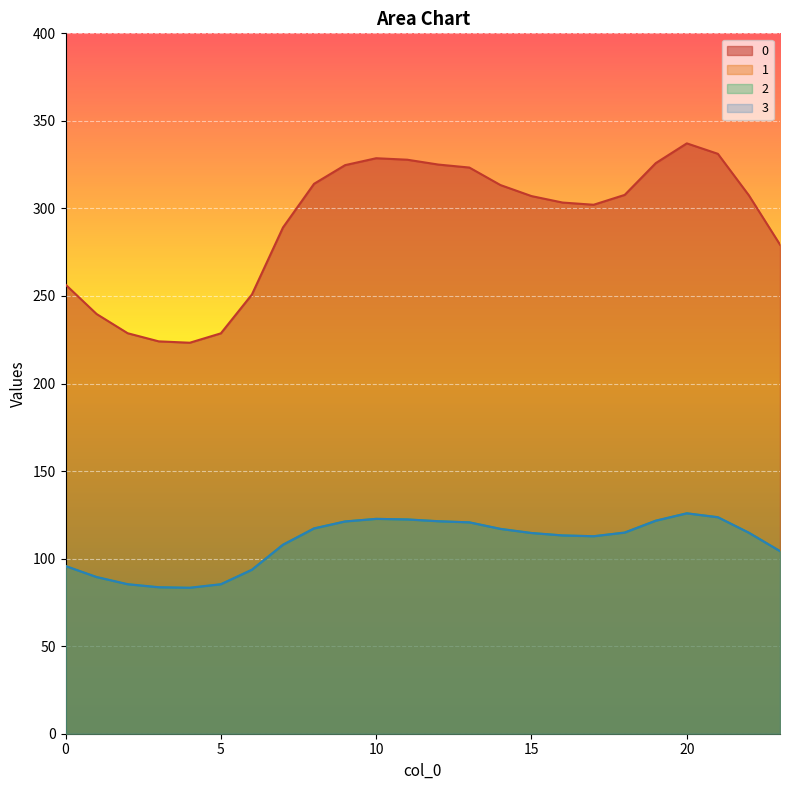

How many data points does each series have?

24